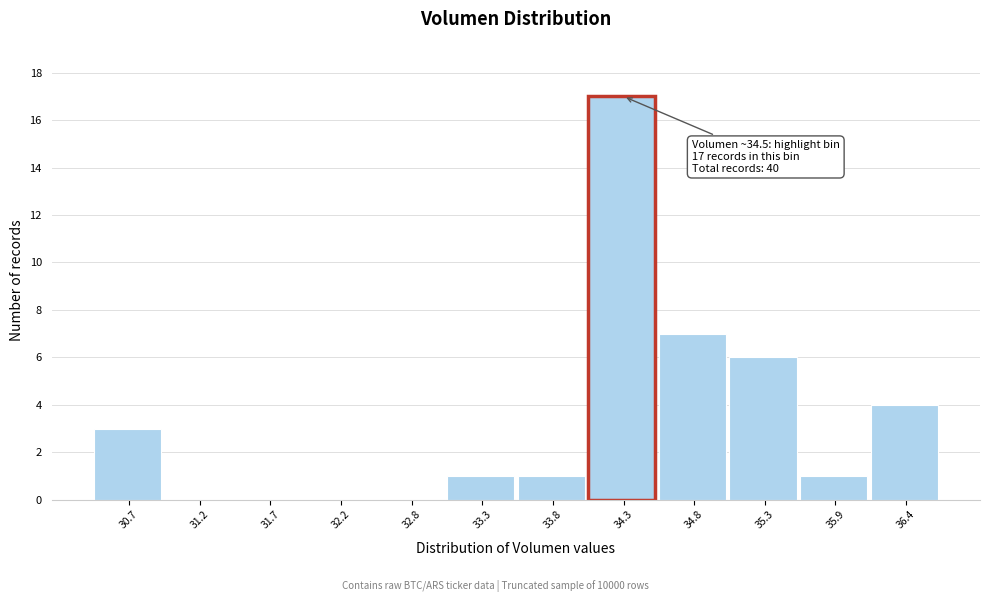

Reading right to left, transcribe all the data shown in this chart.

36.4=4	35.9=1	35.3=6	34.8=7	34.3=17	33.8=1	33.3=1	32.8=0	32.2=0	31.7=0	31.2=0	30.7=3